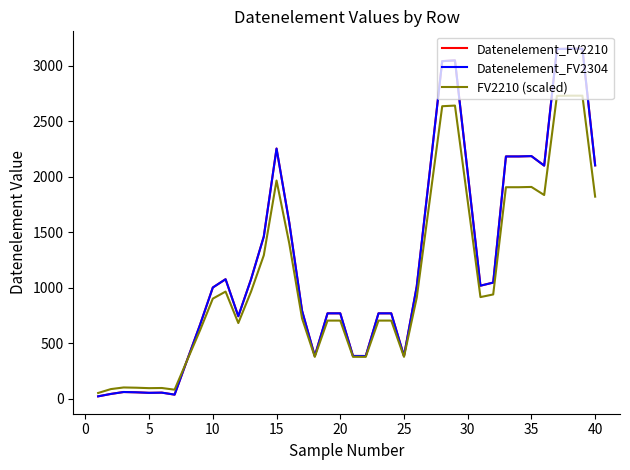

What is the average value of the Datenelement_FV2304 series?

1235.0